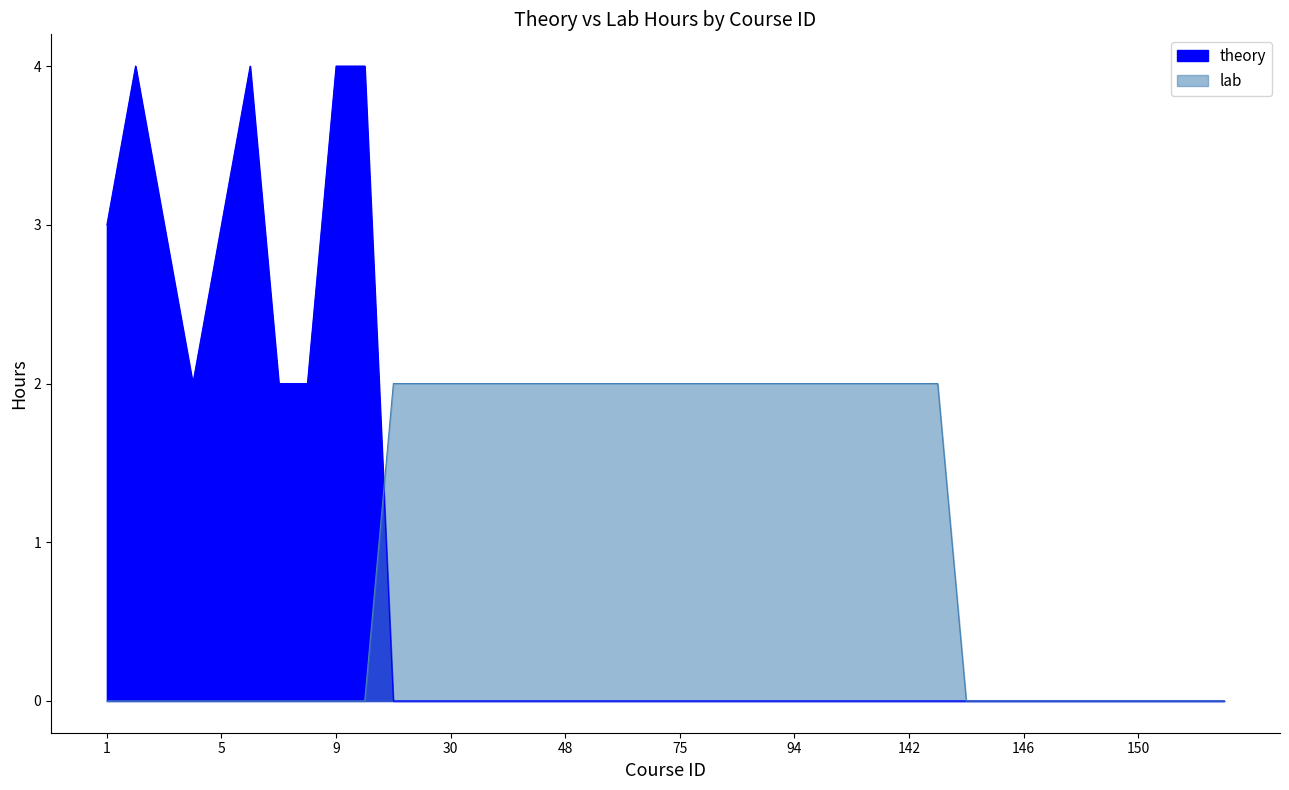

Where is the first local maximum for theory?

2